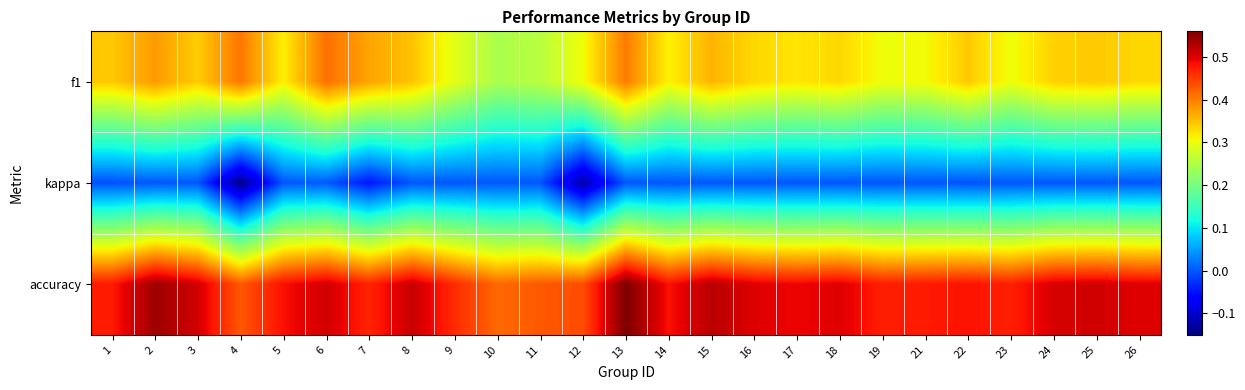

What is the spread (max minus min) of values at 1?

0.5